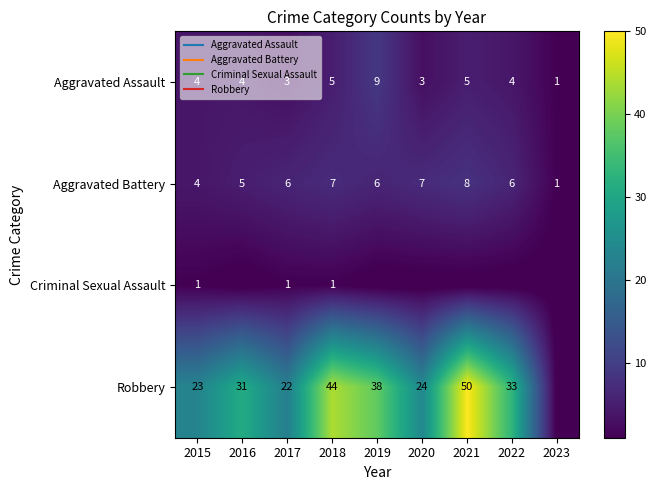

Between 2023 and 2022, which is larger?

2022